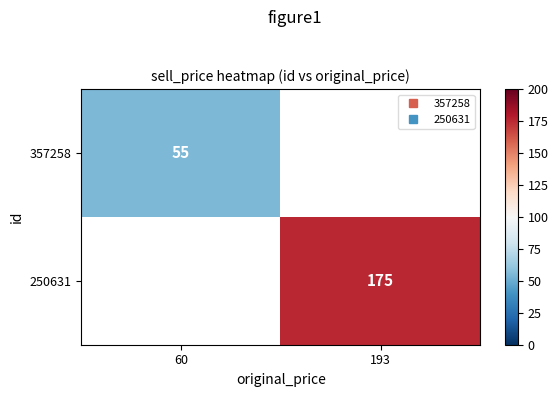

Which series has the largest range (max minus min)?

250631